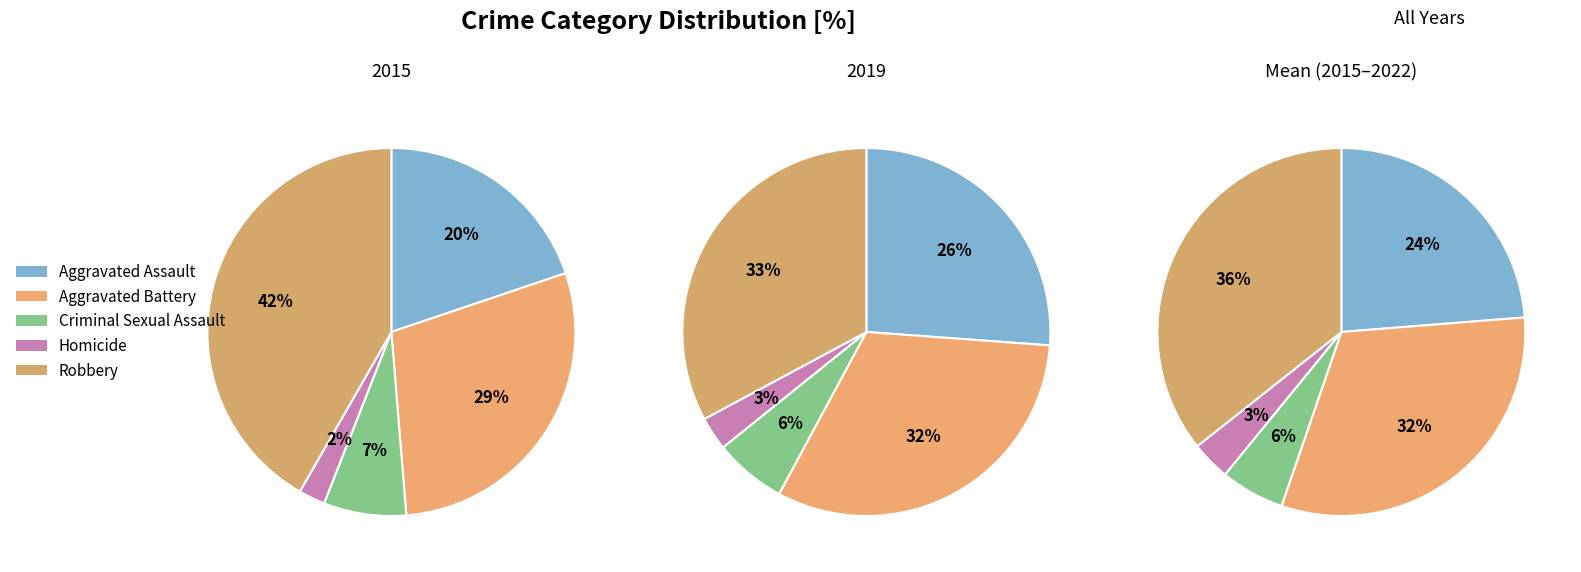

To the nearest percent, what is the difference between the Robbery and Homicide slice percentages?

39%